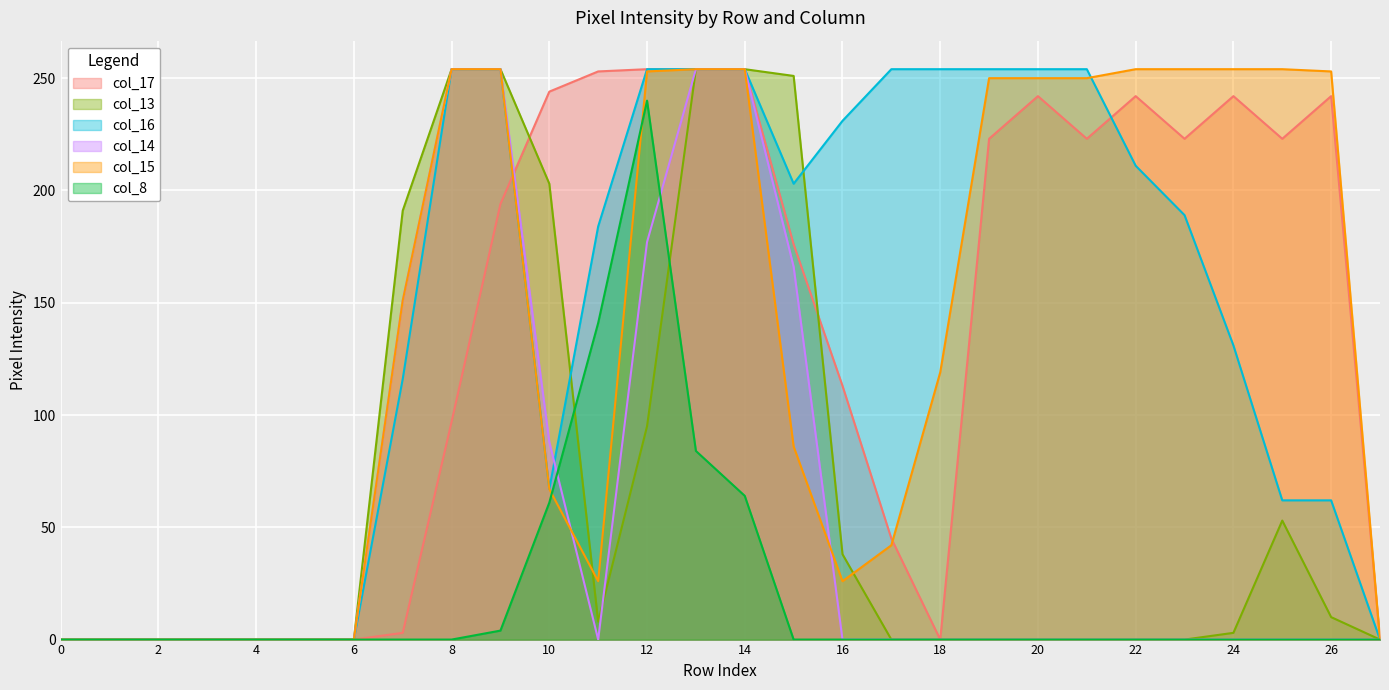

What is the sum of all col_17 values?

3747